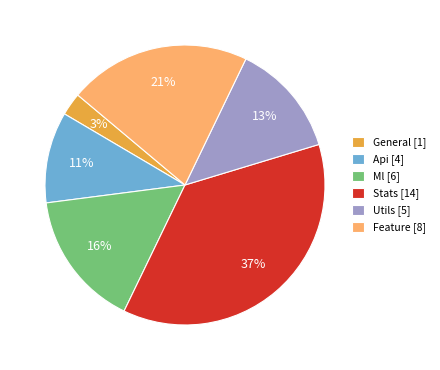

To the nearest percent, what is the average slice percentage?

17%